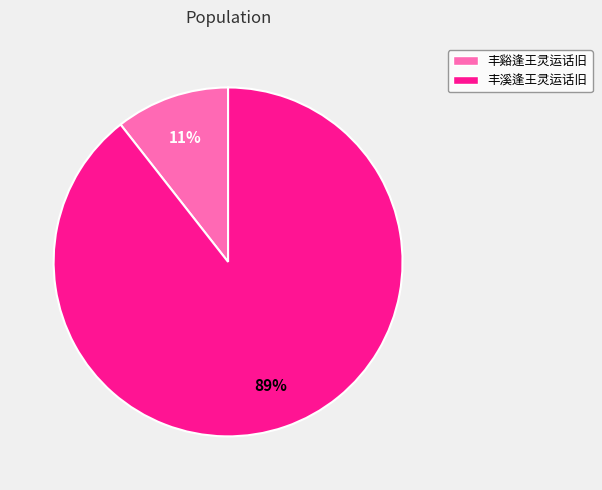

Combined, do 丰溪逢王灵运话旧 and 丰谿逢王灵运话旧 account for over 50%?

Yes